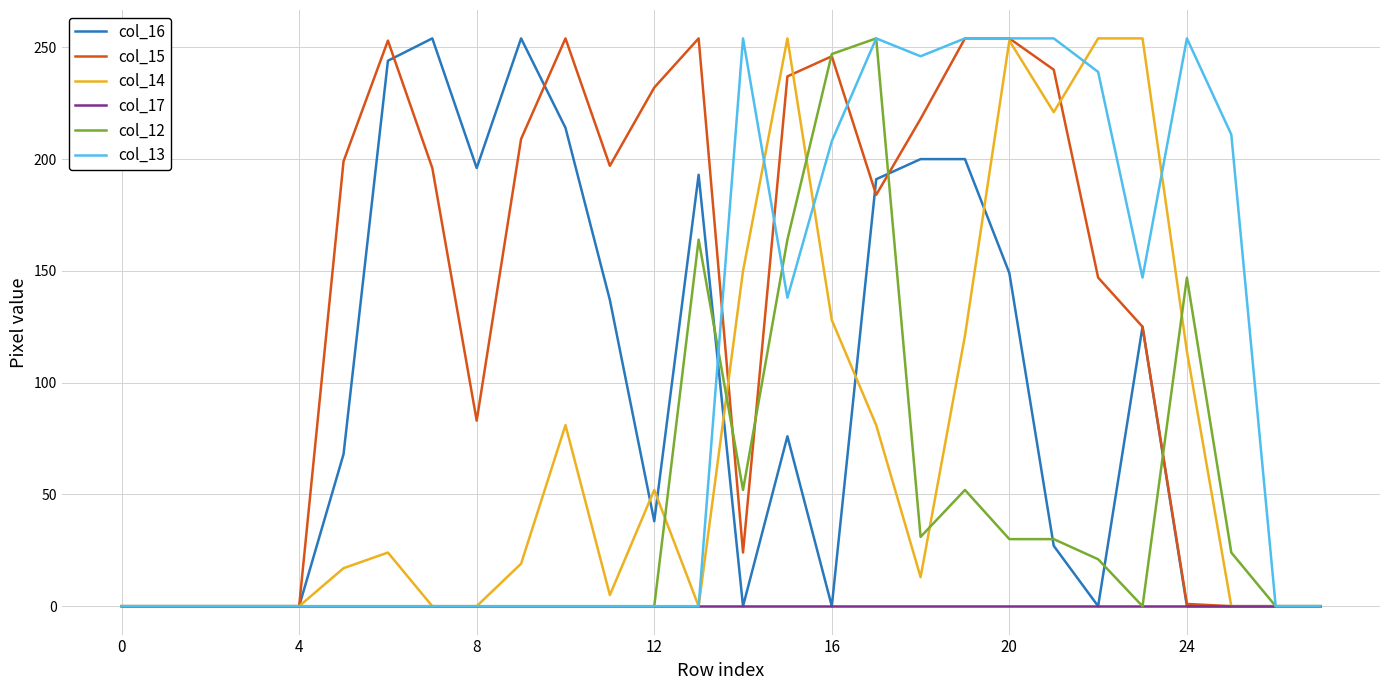

Does the chart display data point markers on the line(s)?

No